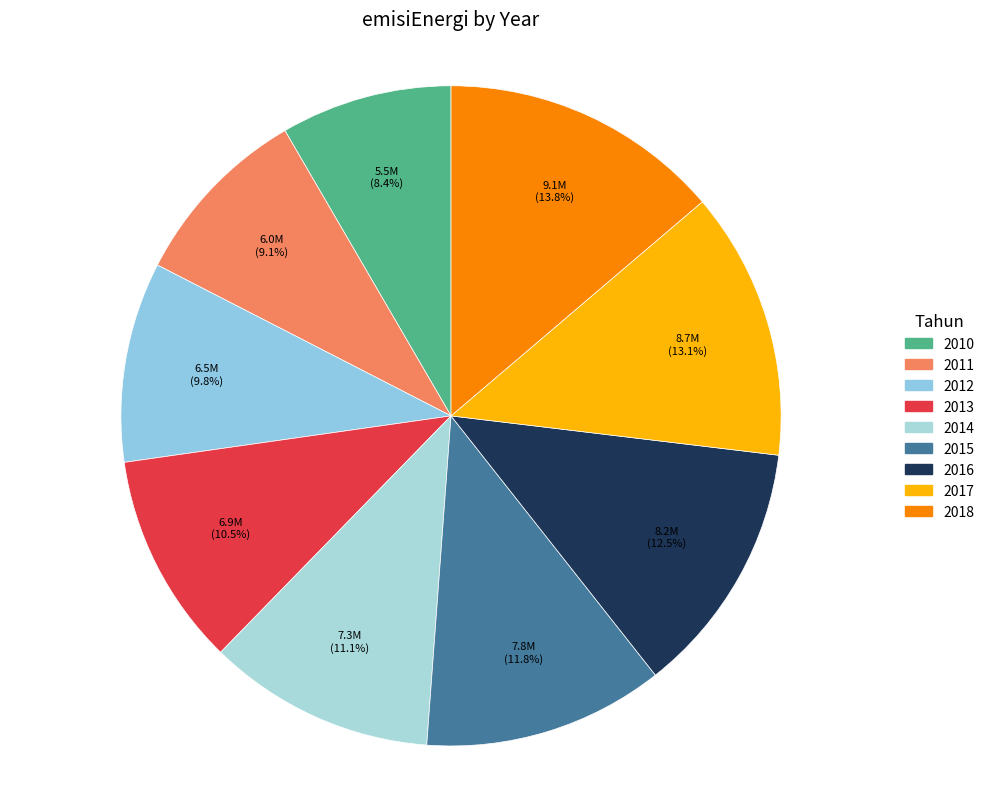

Which slice is the smallest?

2010